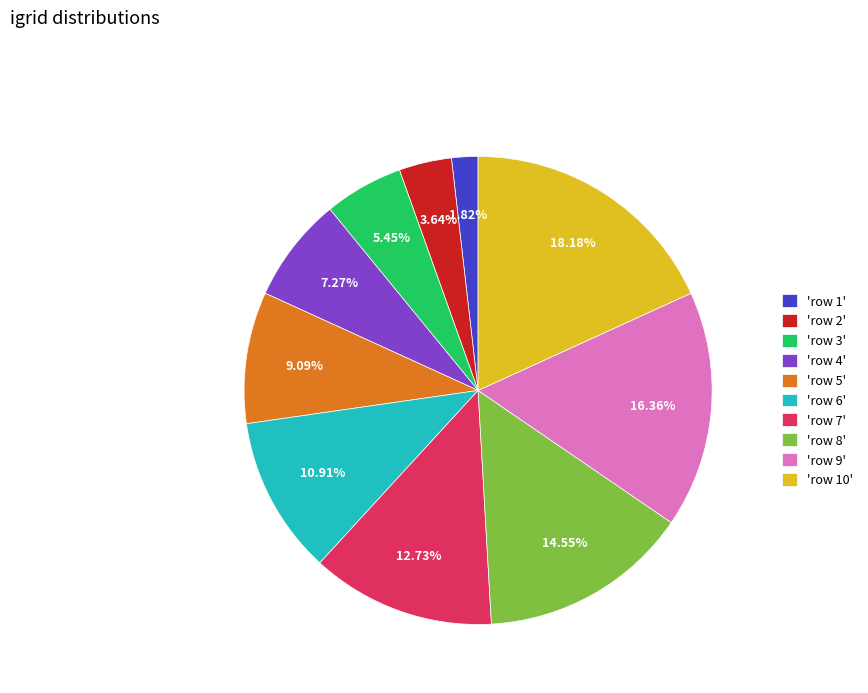

Between 'row 2' and 'row 6', which is larger?

'row 6'